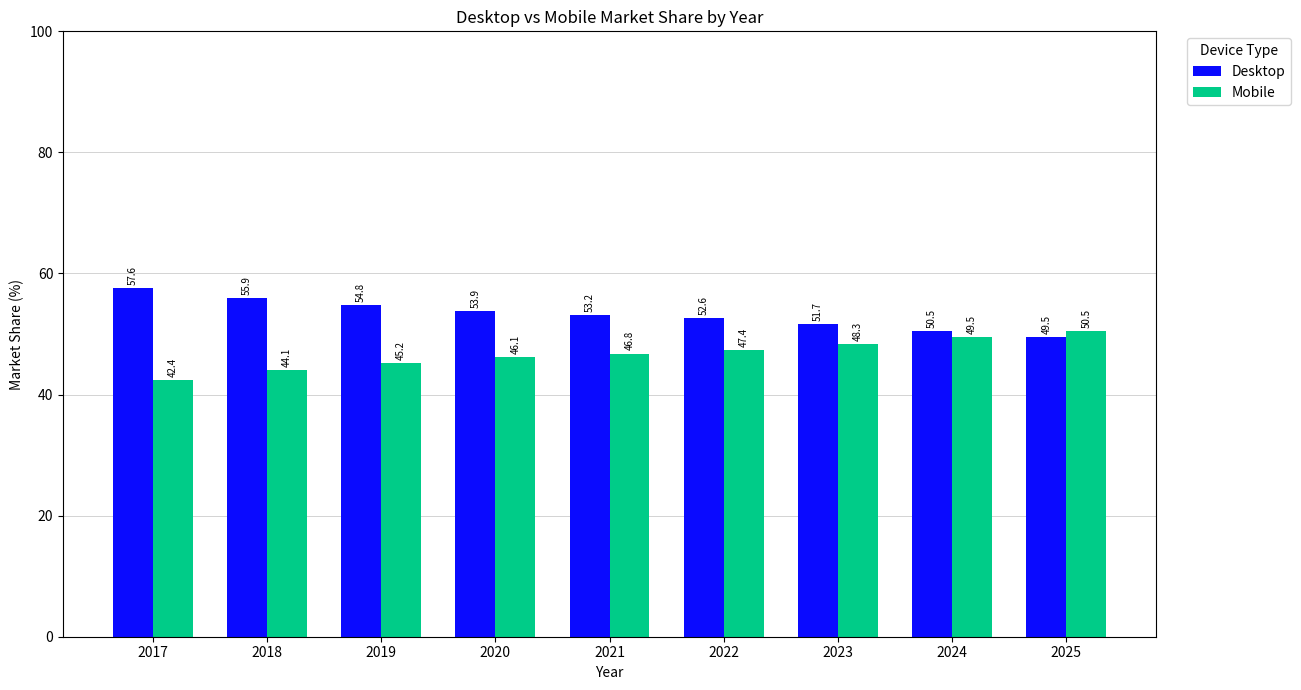

Reading left to right, what are all the values shown in this chart?

Desktop: 57.6	55.9	54.8	53.9	53.2	52.6	51.7	50.5	49.5
Mobile: 42.4	44.1	45.2	46.1	46.8	47.4	48.3	49.5	50.5